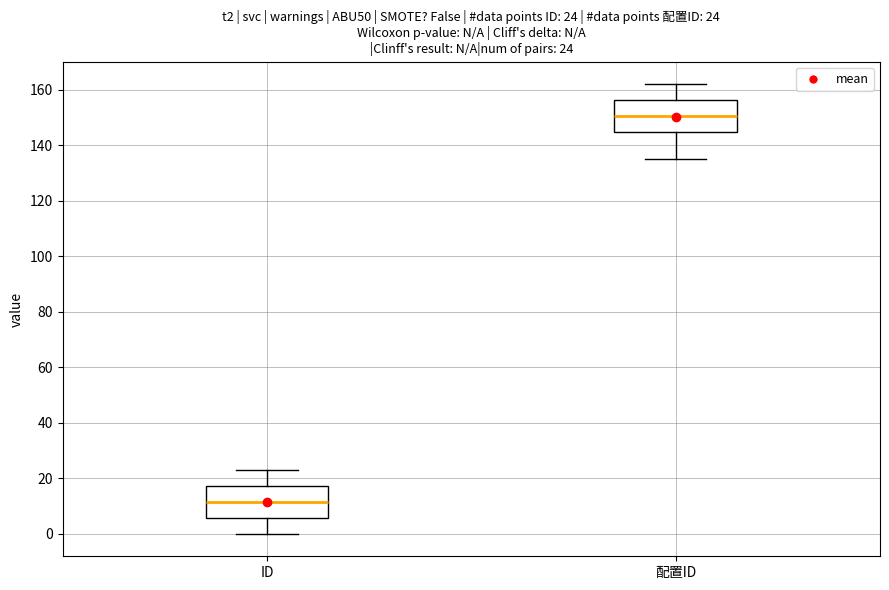

Which box has the highest median line?

配置ID